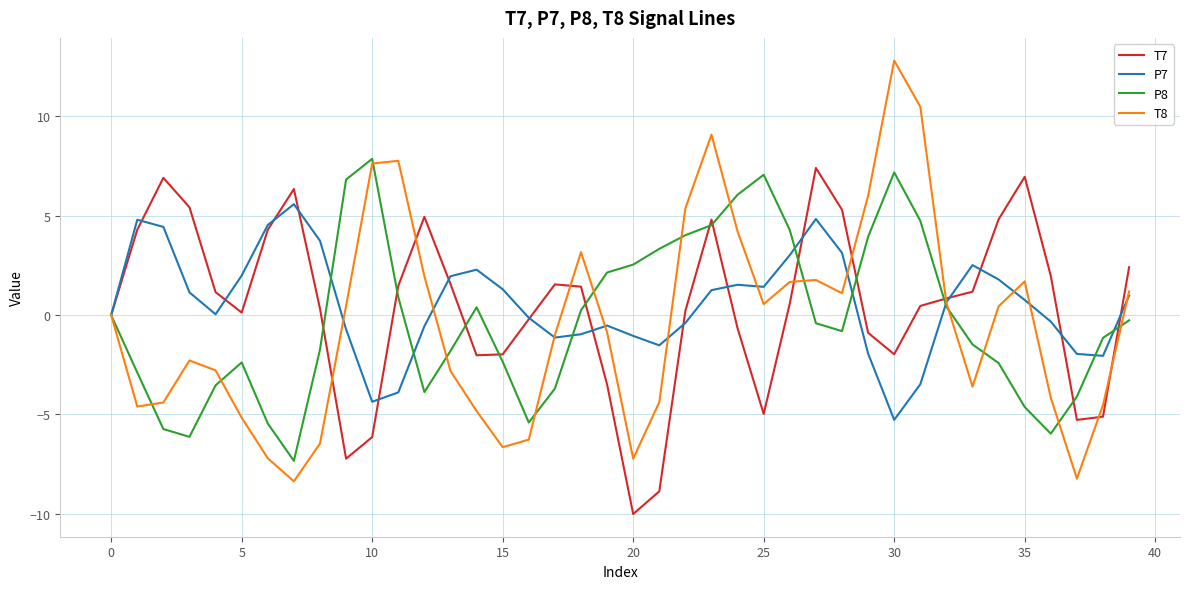

Does the chart have visible grid lines?

Yes